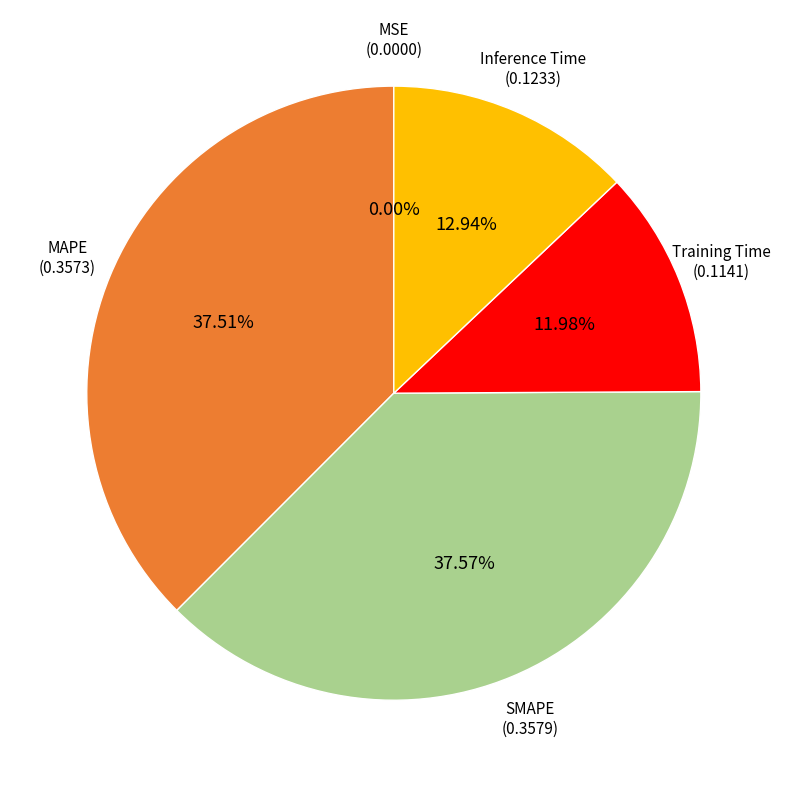

Do Inference Time and SMAPE together represent more than half of the pie?

Yes